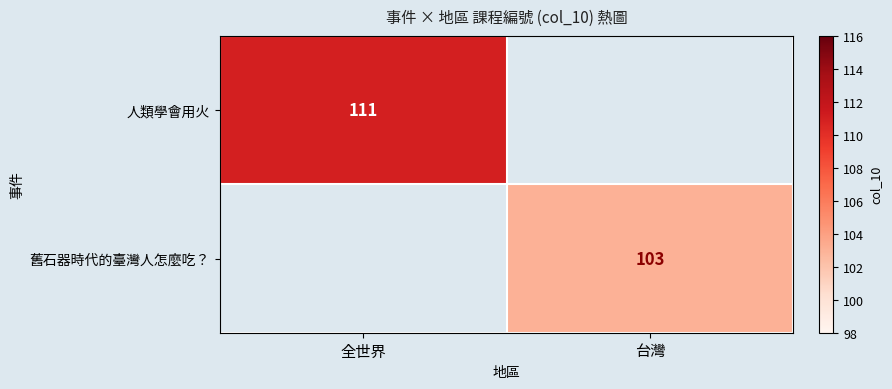

Is it true that 舊石器時代的臺灣人怎麼吃？ equals 103 at 台灣?

True